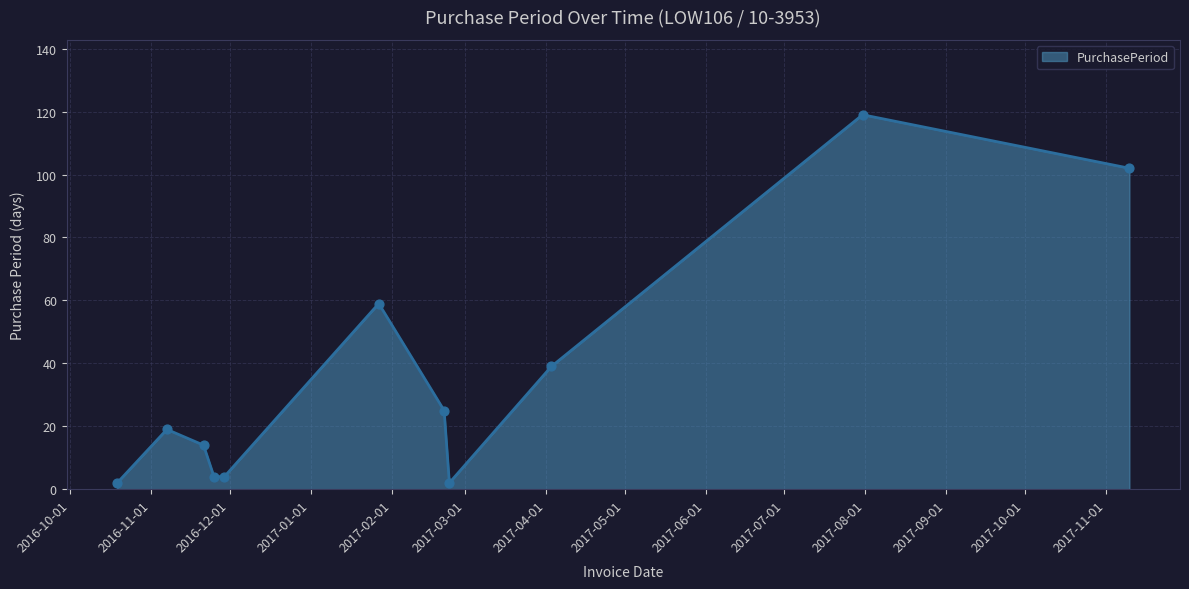

What is the maximum value shown in the chart?

119